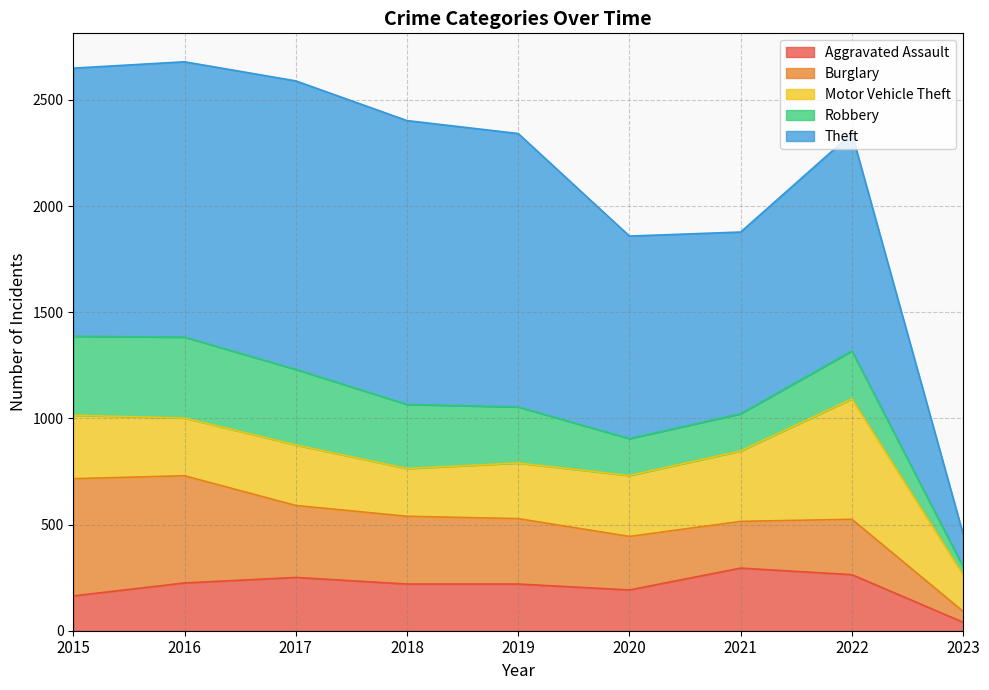

How many values in the Burglary series exceed 308?

4